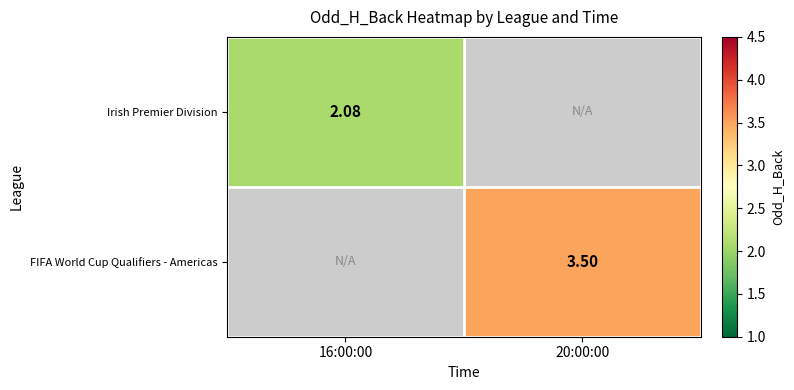

At how many categories does at least one series exceed 0?

2